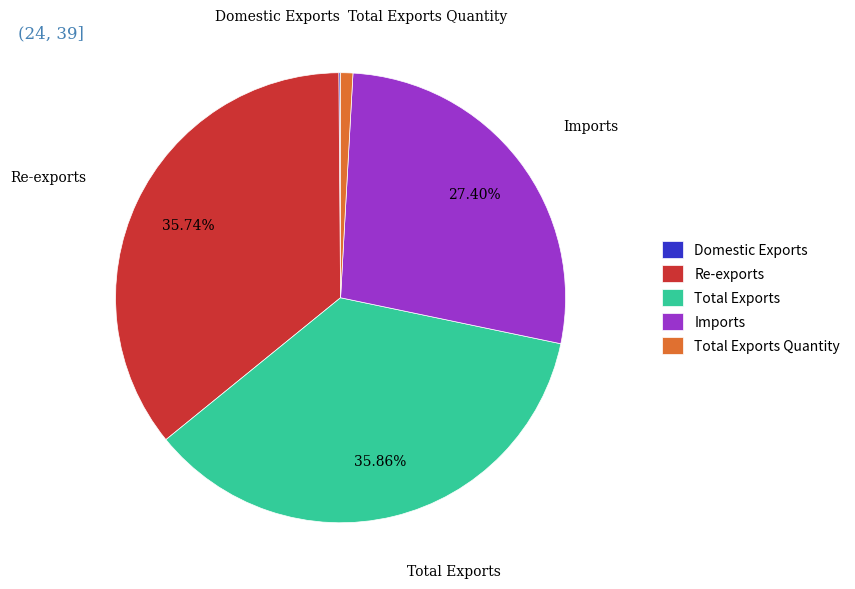

Combined, do Total Exports Quantity and Imports account for over 50%?

No